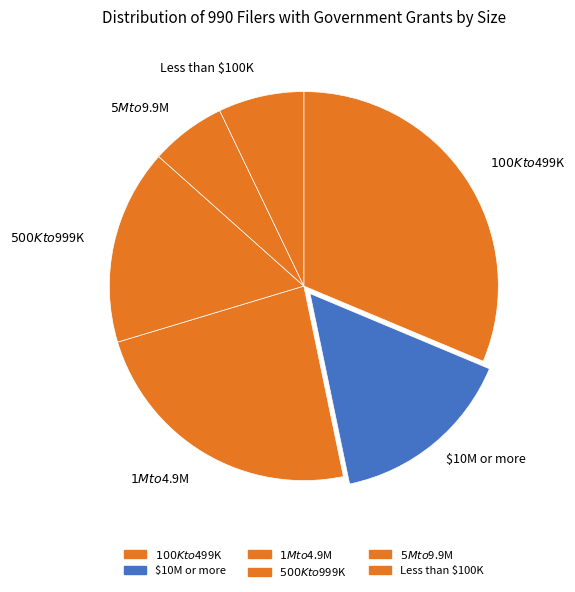

To the nearest percent, what portion does $500K to $999K represent?

16%